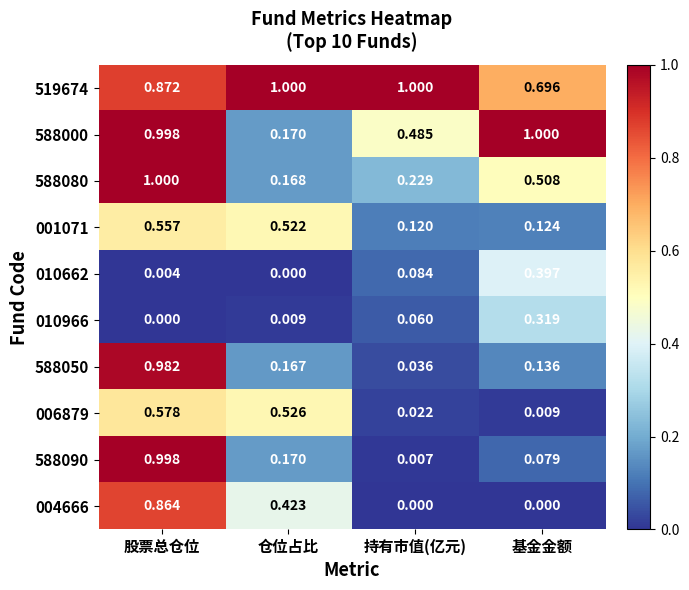

At which category is the sum across all series the highest?

股票总仓位